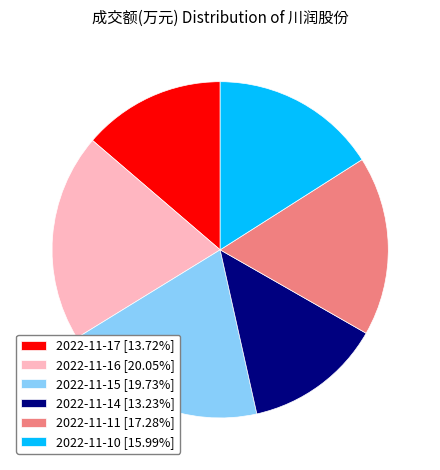

Does 2022-11-14 [13.23%] account for over 50% of the chart?

No